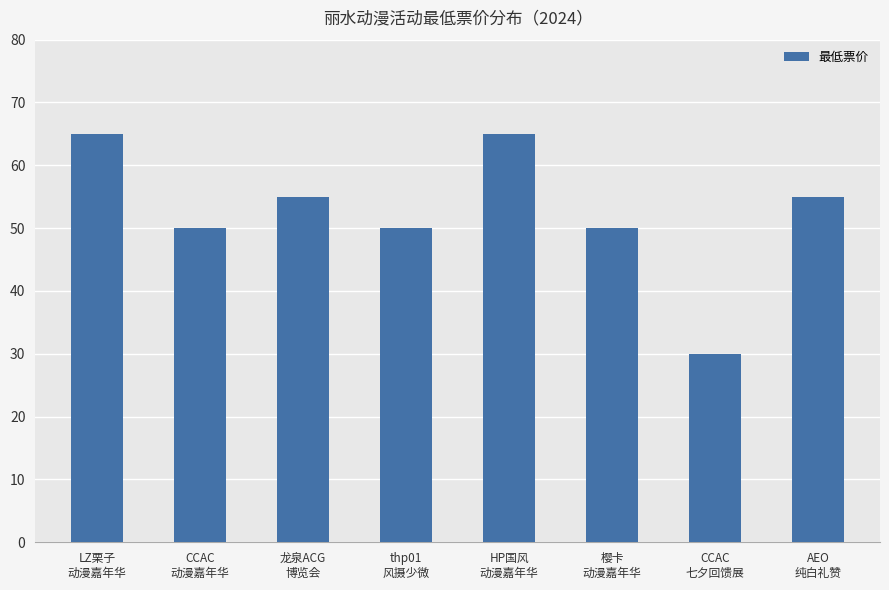

What is the average value?

52.5